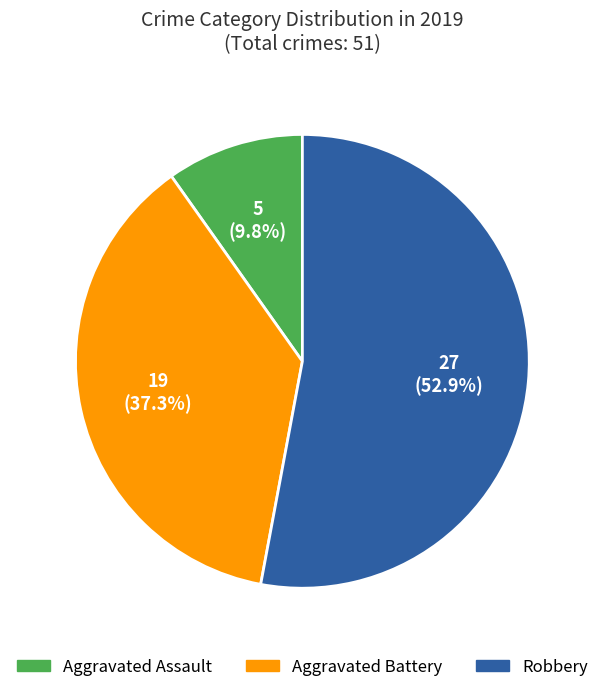

Does any single category account for the majority?

Yes